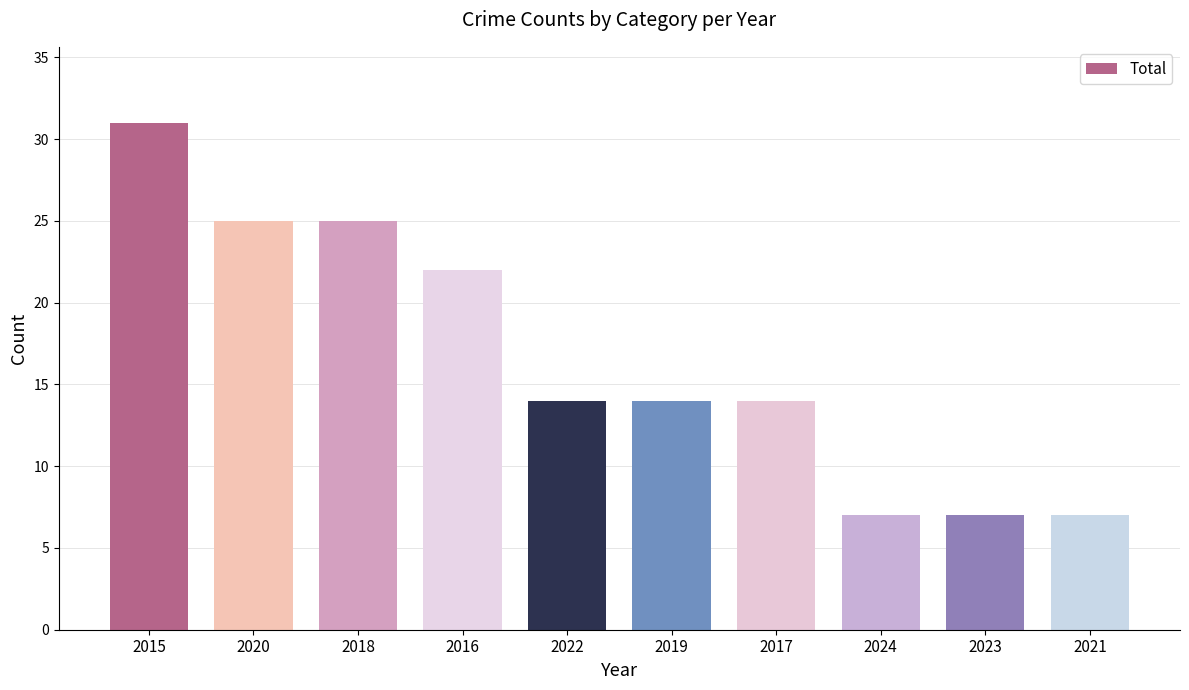

Which label corresponds to the largest value in the chart?

2015